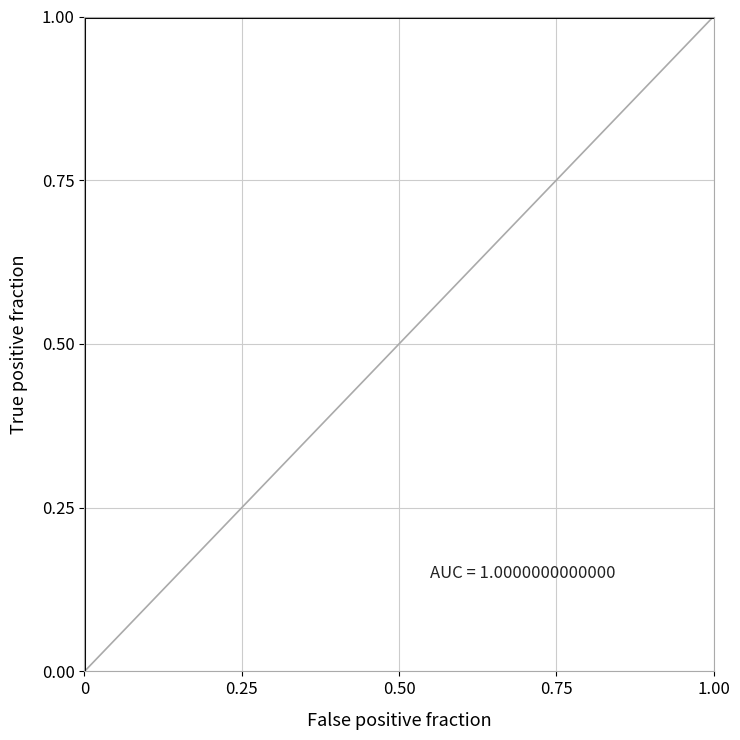

What is the maximum value shown in the chart?

1